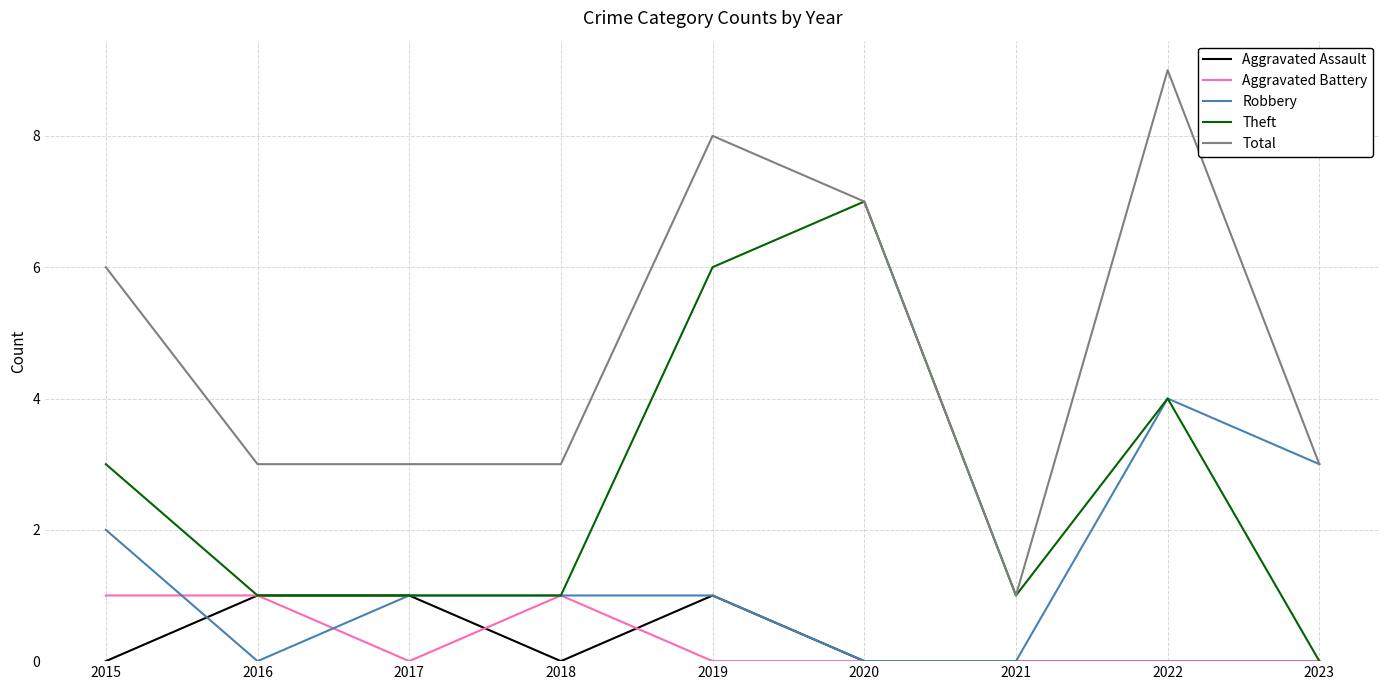

True or false: Aggravated Assault and Total cross at least once.

False